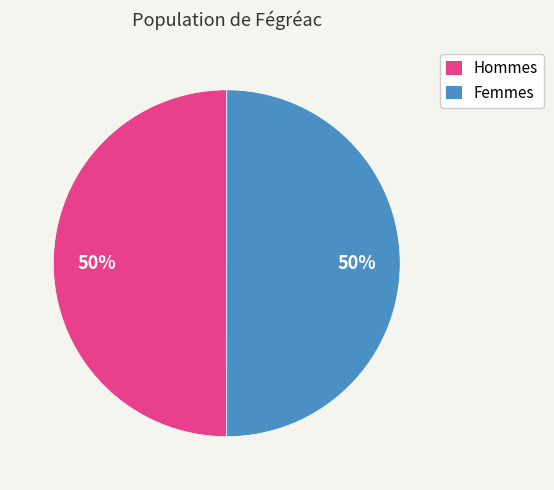

To the nearest percent, what is the average slice percentage?

50%